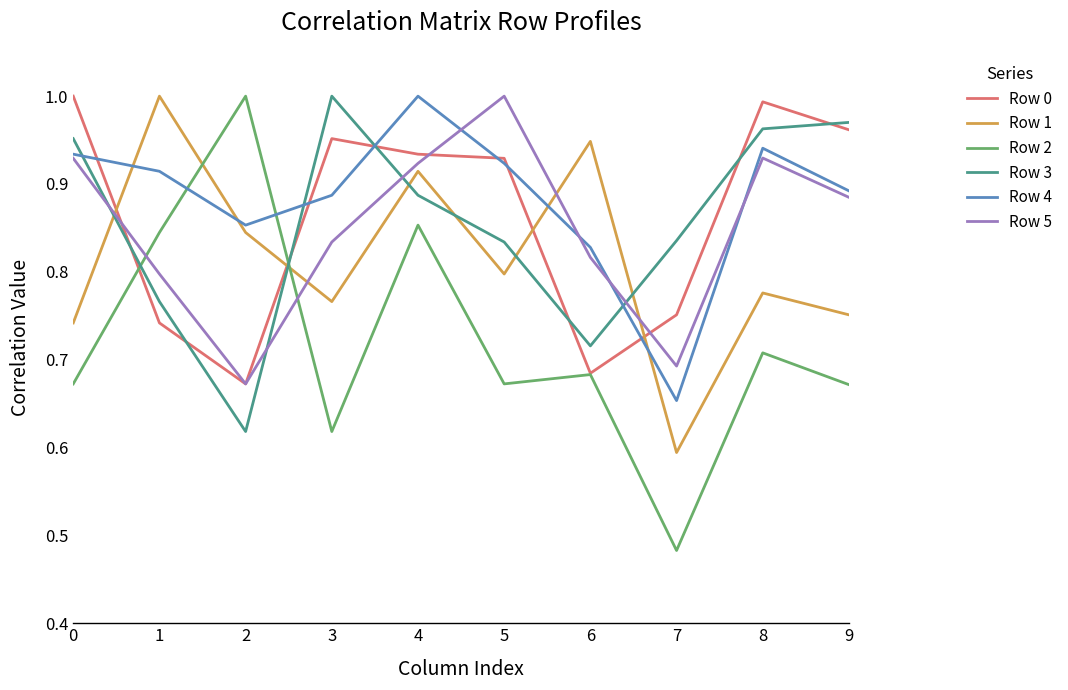

What is the difference between the maximum and second lowest values in the Row 3 series?

0.3